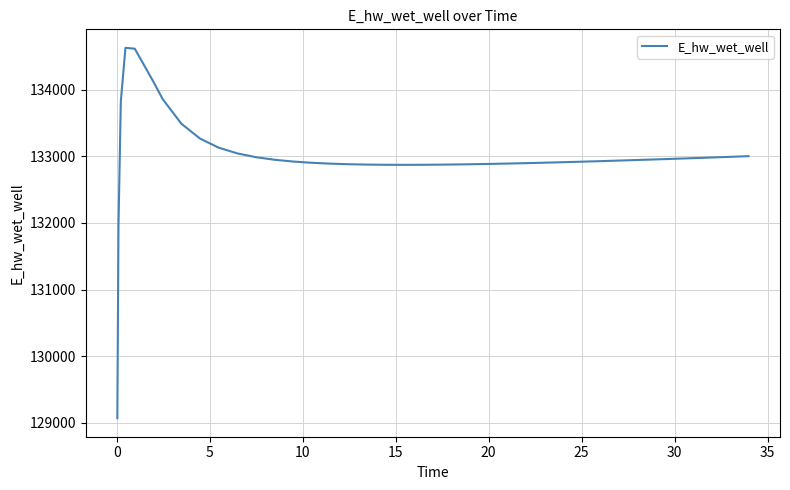

What is the maximum value shown in the chart?

134628.0